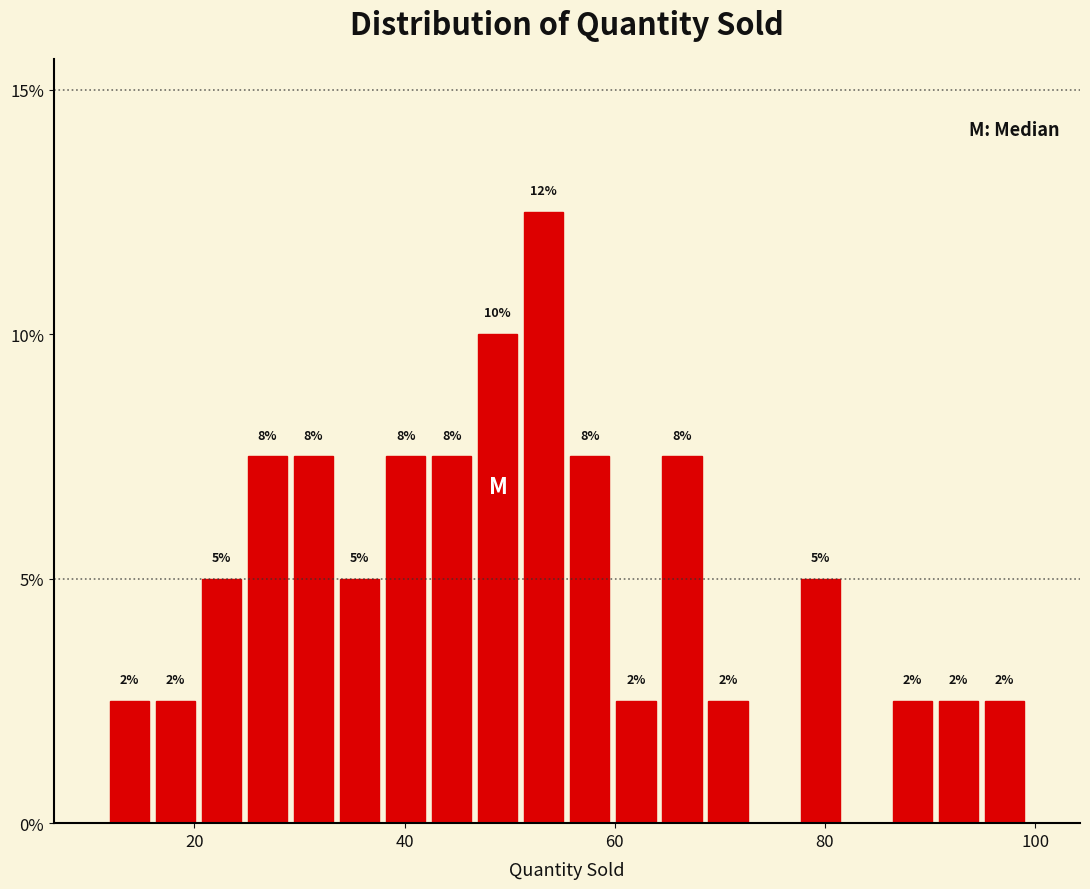

Read against the x-axis, roughly where is the centre of the tallest bar?

54